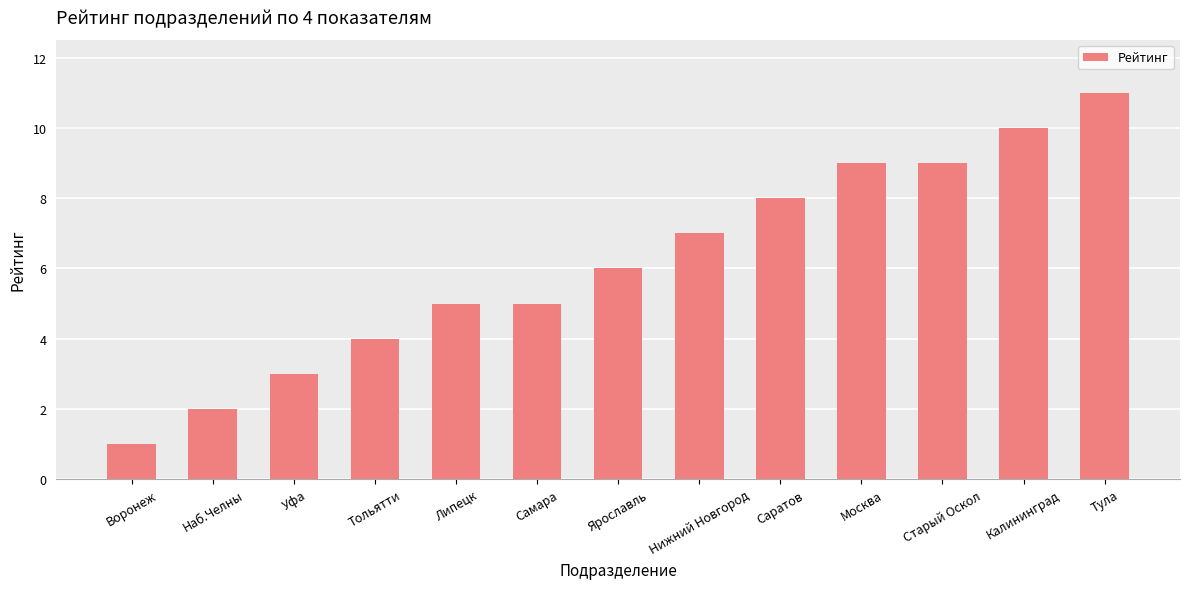

The value at Воронеж is 1. True or false?

True